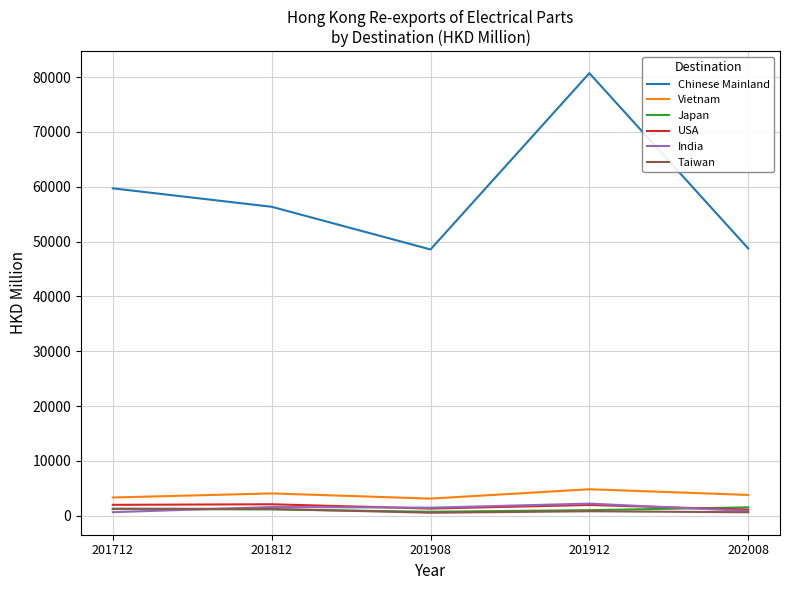

What is the sum of all Japan values?

5700.3